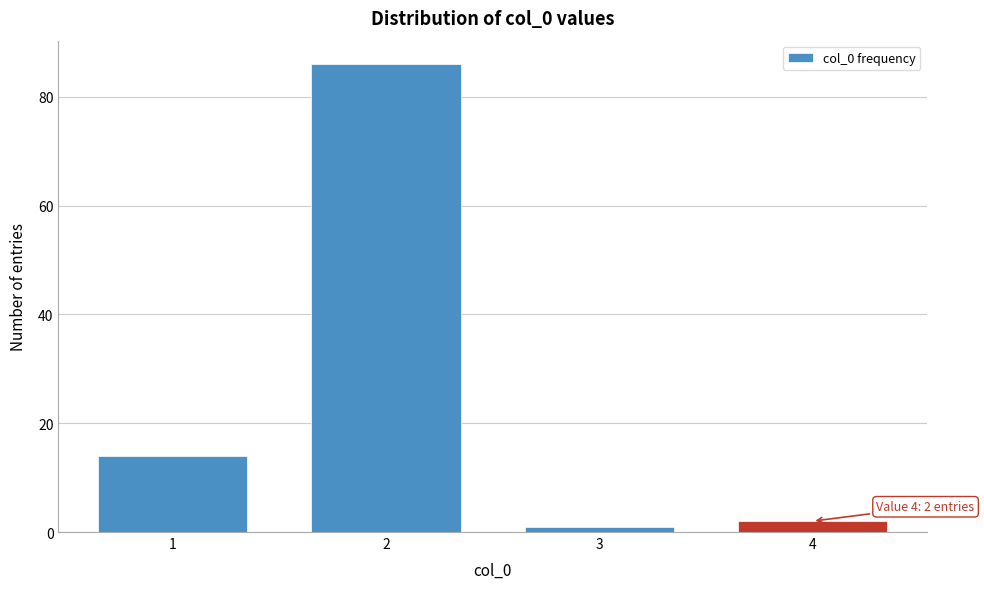

Reading left to right, what are all the values shown in this chart?

1=14	2=86	3=1	4=2